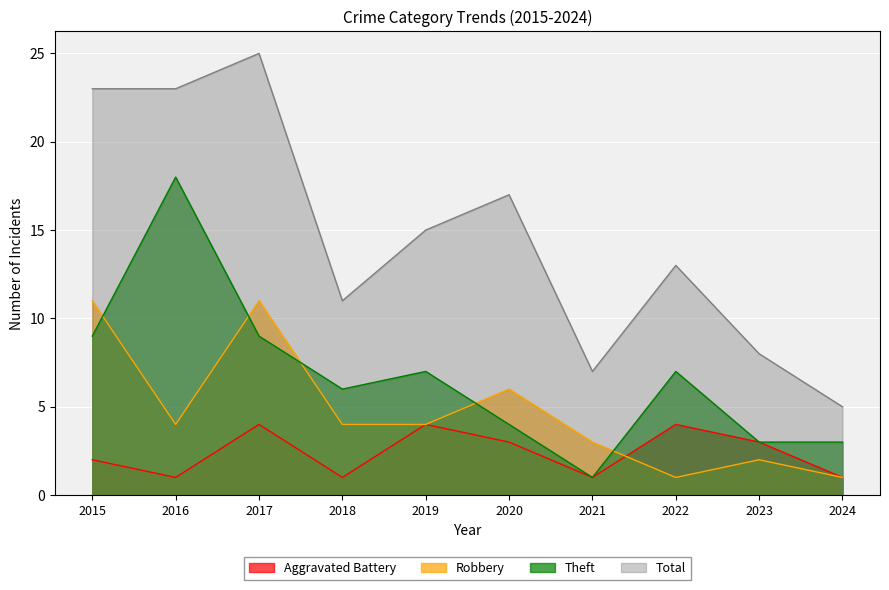

Reading left to right, extract all data points from this chart.

Aggravated Battery: 2015=2	2016=1	2017=4	2018=1	2019=4	2020=3	2021=1	2022=4	2023=3	2024=1
Robbery: 2015=11	2016=4	2017=11	2018=4	2019=4	2020=6	2021=3	2022=1	2023=2	2024=1
Theft: 2015=9	2016=18	2017=9	2018=6	2019=7	2020=4	2021=1	2022=7	2023=3	2024=3
Total: 2015=23	2016=23	2017=25	2018=11	2019=15	2020=17	2021=7	2022=13	2023=8	2024=5